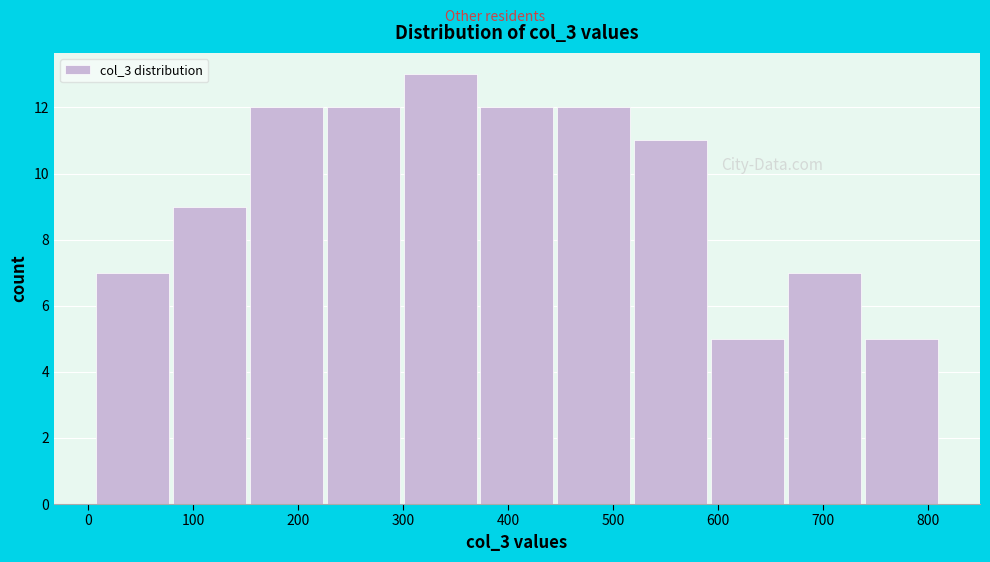

Reading left to right, list every bar in this chart as the range it spans on the x-axis followed by its height. Neither the bar edges nor the heights are printed on the chart, so give them approximately, as read against the axes.

10 to 80: 7
80 to 150: 9
150 to 230: 12
230 to 300: 12
300 to 370: 13
370 to 450: 12
450 to 520: 12
520 to 590: 11
590 to 670: 5
670 to 740: 7
740 to 810: 5